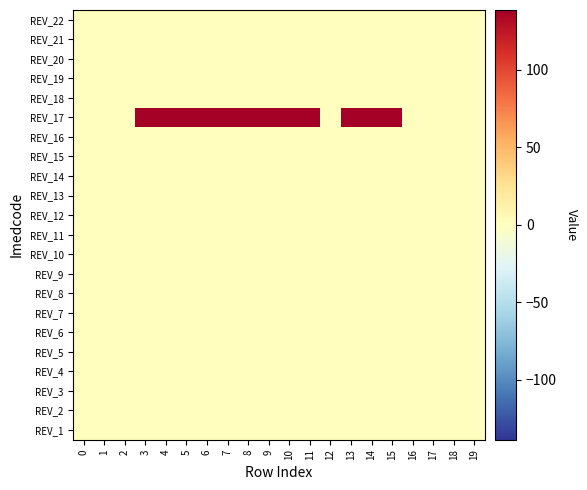

Reading left to right, extract all data points from this chart.

REV_1: 0=0.0	1=0.0	2=0.0	3=0.0	4=0.0	5=0.0	6=0.0	7=0.0	8=0.0	9=0.0	10=0.0	11=0.0	12=0.0	13=0.0	14=0.0	15=0.0	16=0.0	17=0.0	18=0.0	19=0.0
REV_2: 0=0.0	1=0.0	2=0.0	3=0.0	4=0.0	5=0.0	6=0.0	7=0.0	8=0.0	9=0.0	10=0.0	11=0.0	12=0.0	13=0.0	14=0.0	15=0.0	16=0.0	17=0.0	18=0.0	19=0.0
REV_3: 0=0.0	1=0.0	2=0.0	3=0.0	4=0.0	5=0.0	6=0.0	7=0.0	8=0.0	9=0.0	10=0.0	11=0.0	12=0.0	13=0.0	14=0.0	15=0.0	16=0.0	17=0.0	18=0.0	19=0.0
REV_4: 0=0.0	1=0.0	2=0.0	3=0.0	4=0.0	5=0.0	6=0.0	7=0.0	8=0.0	9=0.0	10=0.0	11=0.0	12=0.0	13=0.0	14=0.0	15=0.0	16=0.0	17=0.0	18=0.0	19=0.0
REV_5: 0=0.0	1=0.0	2=0.0	3=0.0	4=0.0	5=0.0	6=0.0	7=0.0	8=0.0	9=0.0	10=0.0	11=0.0	12=0.0	13=0.0	14=0.0	15=0.0	16=0.0	17=0.0	18=0.0	19=0.0
REV_6: 0=0.0	1=0.0	2=0.0	3=0.0	4=0.0	5=0.0	6=0.0	7=0.0	8=0.0	9=0.0	10=0.0	11=0.0	12=0.0	13=0.0	14=0.0	15=0.0	16=0.0	17=0.0	18=0.0	19=0.0
REV_7: 0=0.0	1=0.0	2=0.0	3=0.0	4=0.0	5=0.0	6=0.0	7=0.0	8=0.0	9=0.0	10=0.0	11=0.0	12=0.0	13=0.0	14=0.0	15=0.0	16=0.0	17=0.0	18=0.0	19=0.0
REV_8: 0=0.0	1=0.0	2=0.0	3=0.0	4=0.0	5=0.0	6=0.0	7=0.0	8=0.0	9=0.0	10=0.0	11=0.0	12=0.0	13=0.0	14=0.0	15=0.0	16=0.0	17=0.0	18=0.0	19=0.0
REV_9: 0=0.0	1=0.0	2=0.0	3=0.0	4=0.0	5=0.0	6=0.0	7=0.0	8=0.0	9=0.0	10=0.0	11=0.0	12=0.0	13=0.0	14=0.0	15=0.0	16=0.0	17=0.0	18=0.0	19=0.0
REV_10: 0=0.0	1=0.0	2=0.0	3=0.0	4=0.0	5=0.0	6=0.0	7=0.0	8=0.0	9=0.0	10=0.0	11=0.0	12=0.0	13=0.0	14=0.0	15=0.0	16=0.0	17=0.0	18=0.0	19=0.0
REV_11: 0=0.0	1=0.0	2=0.0	3=0.0	4=0.0	5=0.0	6=0.0	7=0.0	8=0.0	9=0.0	10=0.0	11=0.0	12=0.0	13=0.0	14=0.0	15=0.0	16=0.0	17=0.0	18=0.0	19=0.0
REV_12: 0=0.0	1=0.0	2=0.0	3=0.0	4=0.0	5=0.0	6=0.0	7=0.0	8=0.0	9=0.0	10=0.0	11=0.0	12=0.0	13=0.0	14=0.0	15=0.0	16=0.0	17=0.0	18=0.0	19=0.0
REV_13: 0=0.0	1=0.0	2=0.0	3=0.0	4=0.0	5=0.0	6=0.0	7=0.0	8=0.0	9=0.0	10=0.0	11=0.0	12=0.0	13=0.0	14=0.0	15=0.0	16=0.0	17=0.0	18=0.0	19=0.0
REV_14: 0=0.0	1=0.0	2=0.0	3=0.0	4=0.0	5=0.0	6=0.0	7=0.0	8=0.0	9=0.0	10=0.0	11=0.0	12=0.0	13=0.0	14=0.0	15=0.0	16=0.0	17=0.0	18=0.0	19=0.0
REV_15: 0=0.0	1=0.0	2=0.0	3=0.0	4=0.0	5=0.0	6=0.0	7=0.0	8=0.0	9=0.0	10=0.0	11=0.0	12=0.0	13=0.0	14=0.0	15=0.0	16=0.0	17=0.0	18=0.0	19=0.0
REV_16: 0=0.0	1=0.0	2=0.0	3=0.0	4=0.0	5=0.0	6=0.0	7=0.0	8=0.0	9=0.0	10=0.0	11=0.0	12=0.0	13=0.0	14=0.0	15=0.0	16=0.0	17=0.0	18=0.0	19=0.0
REV_17: 0=0.0	1=0.0	2=0.0	3=138.6	4=138.6	5=138.6	6=138.6	7=138.6	8=138.6	9=138.6	10=138.6	11=138.6	12=0.0	13=138.6	14=138.6	15=138.6	16=0.0	17=0.0	18=0.0	19=0.0
REV_18: 0=0.0	1=0.0	2=0.0	3=0.0	4=0.0	5=0.0	6=0.0	7=0.0	8=0.0	9=0.0	10=0.0	11=0.0	12=0.0	13=0.0	14=0.0	15=0.0	16=0.0	17=0.0	18=0.0	19=0.0
REV_19: 0=0.0	1=0.0	2=0.0	3=0.0	4=0.0	5=0.0	6=0.0	7=0.0	8=0.0	9=0.0	10=0.0	11=0.0	12=0.0	13=0.0	14=0.0	15=0.0	16=0.0	17=0.0	18=0.0	19=0.0
REV_20: 0=0.0	1=0.0	2=0.0	3=0.0	4=0.0	5=0.0	6=0.0	7=0.0	8=0.0	9=0.0	10=0.0	11=0.0	12=0.0	13=0.0	14=0.0	15=0.0	16=0.0	17=0.0	18=0.0	19=0.0
REV_21: 0=0.0	1=0.0	2=0.0	3=0.0	4=0.0	5=0.0	6=0.0	7=0.0	8=0.0	9=0.0	10=0.0	11=0.0	12=0.0	13=0.0	14=0.0	15=0.0	16=0.0	17=0.0	18=0.0	19=0.0
REV_22: 0=0.0	1=0.0	2=0.0	3=0.0	4=0.0	5=0.0	6=0.0	7=0.0	8=0.0	9=0.0	10=0.0	11=0.0	12=0.0	13=0.0	14=0.0	15=0.0	16=0.0	17=0.0	18=0.0	19=0.0